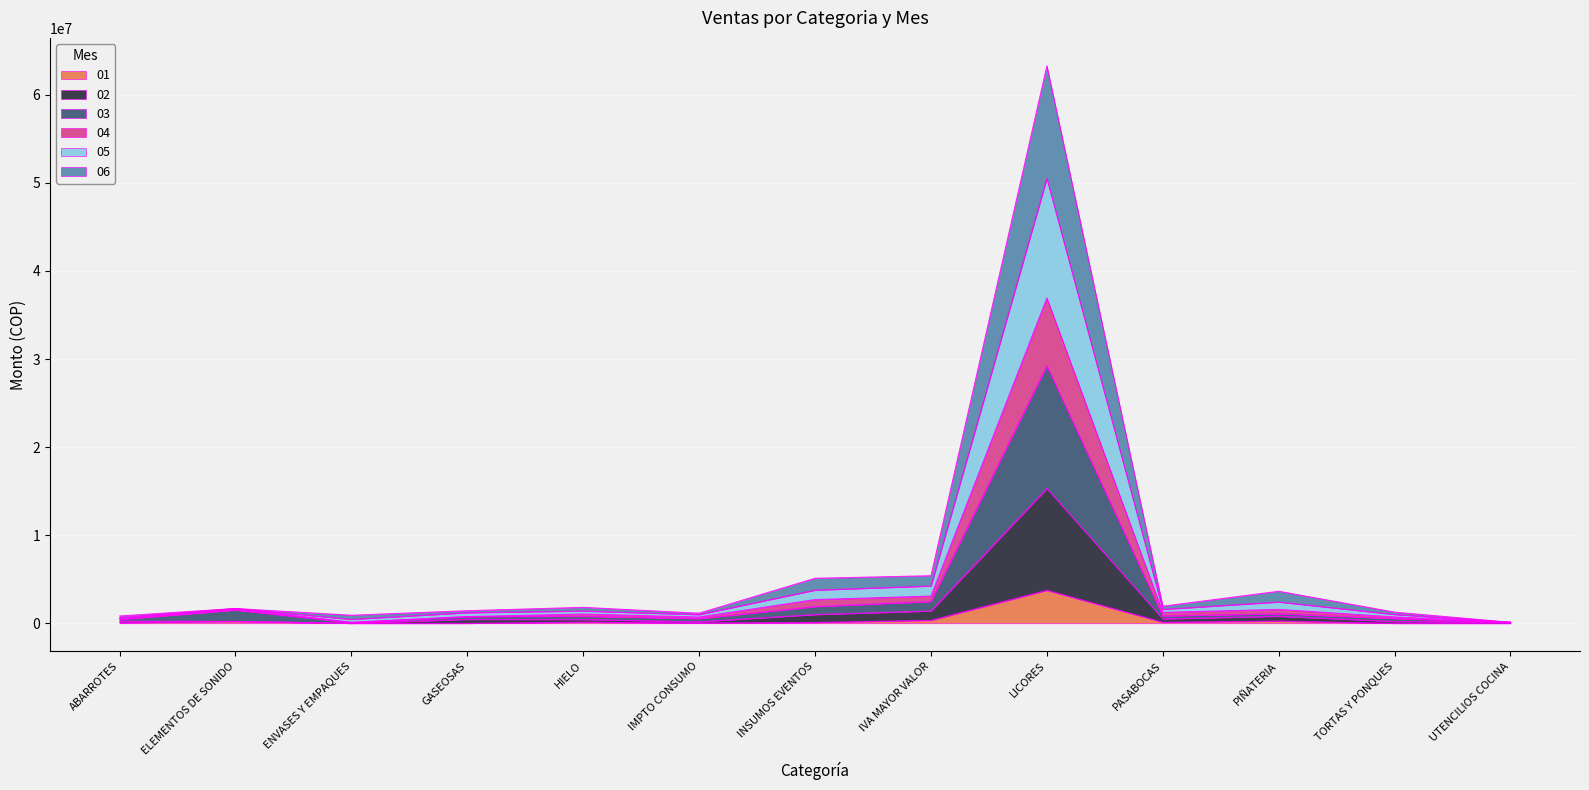

What is the difference between the maximum and second lowest values in the 02 series?

15189522.6